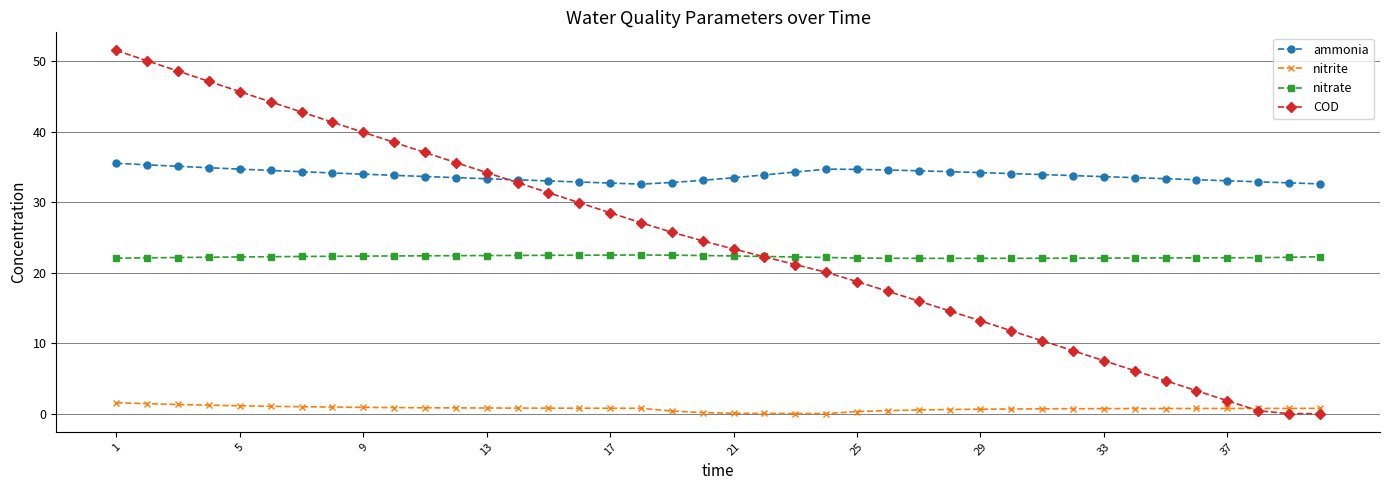

True or false: nitrite and nitrate intersect in this chart.

False